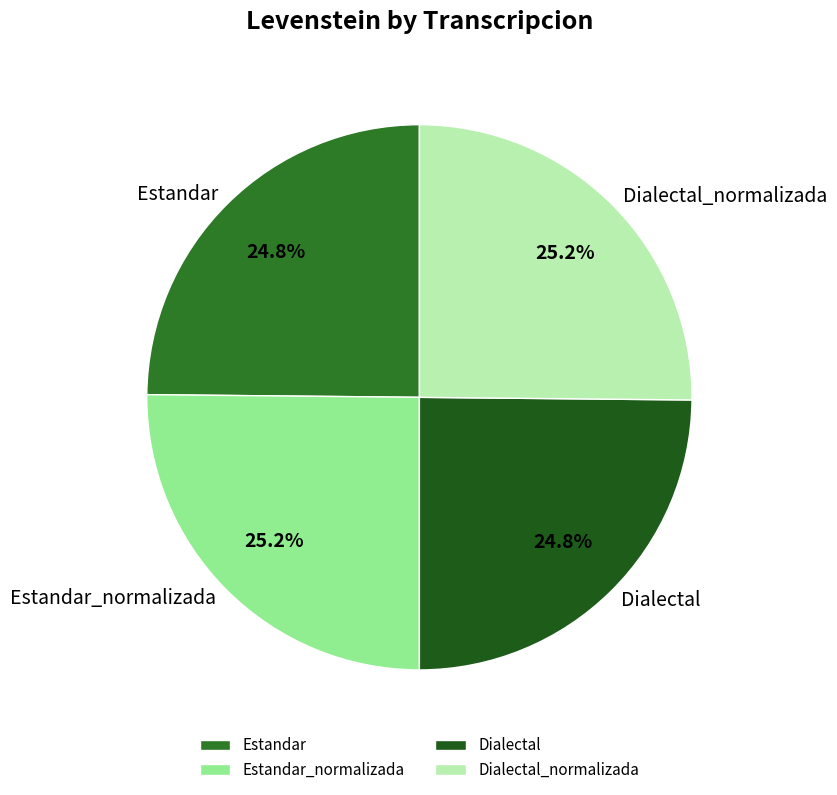

Does Dialectal_normalizada account for over 50% of the chart?

No